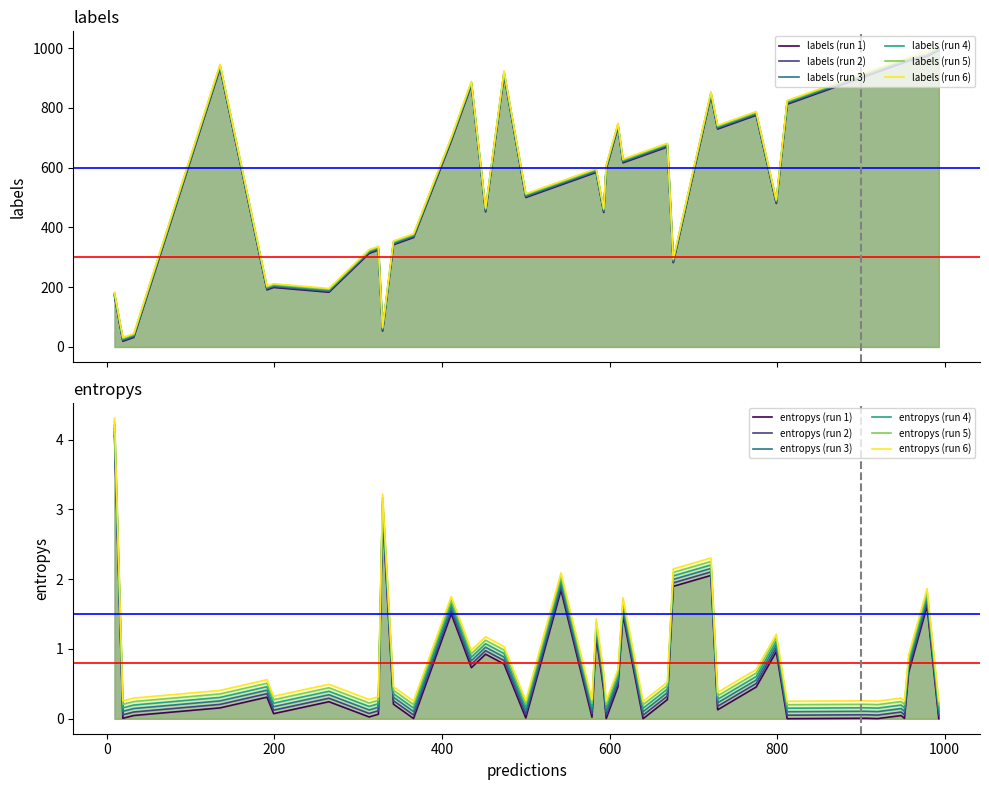

How many values in the labels series are below 616?

20